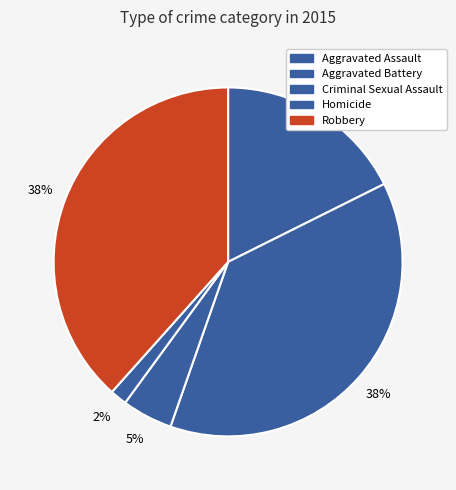

Rank the categories by value from highest to lowest.

Robbery, Aggravated Battery, Aggravated Assault, Criminal Sexual Assault, Homicide